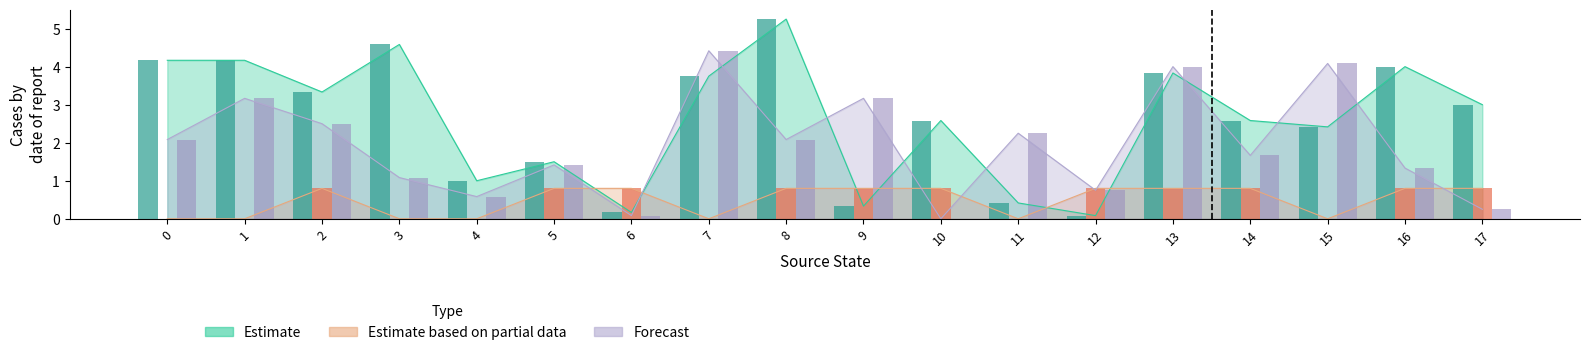

What is the difference between the highest and lowest values at 9?

2.8